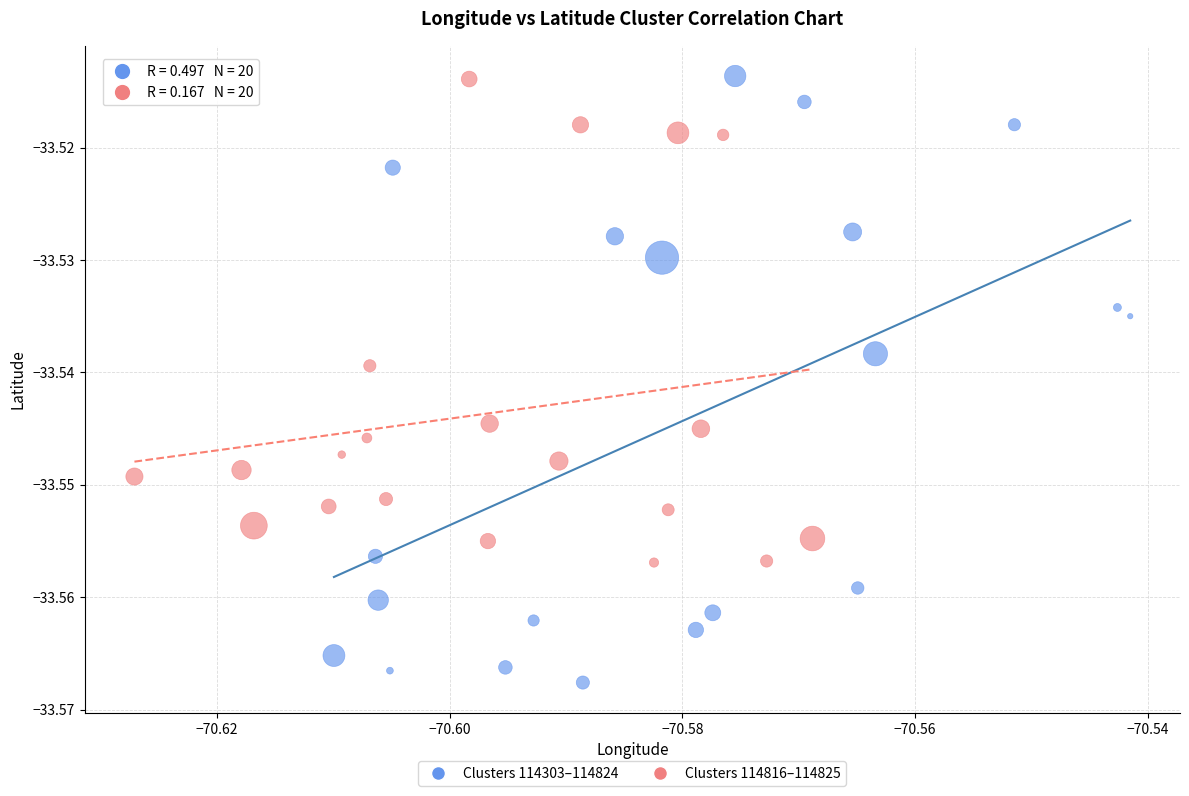

Which series has the largest Y range (max minus min)?

Clusters 114303–114824